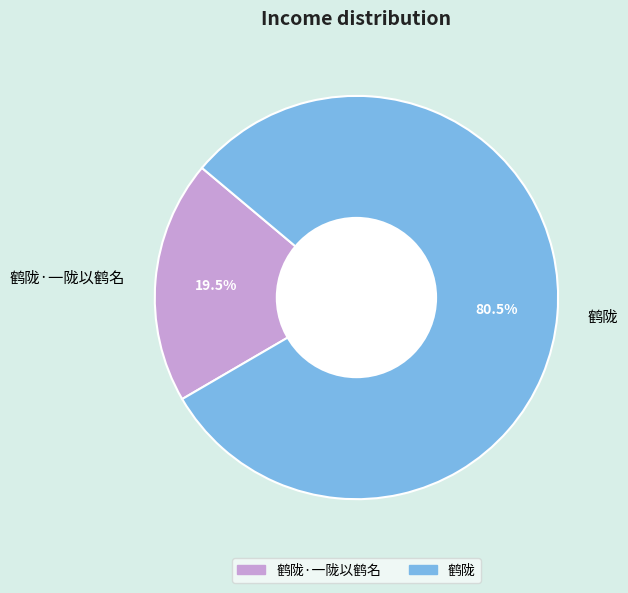

What portion of the pie excludes 鹤陇?

19.5%